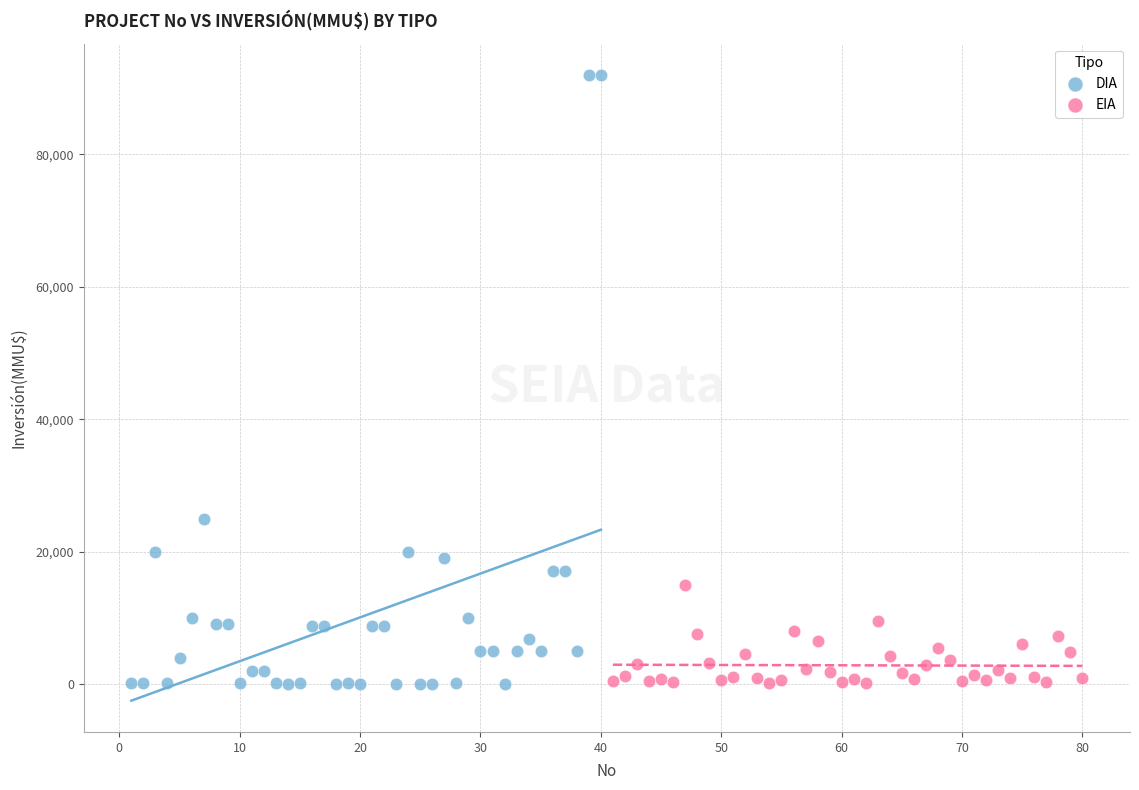

Which series has the widest spread of Y values?

DIA